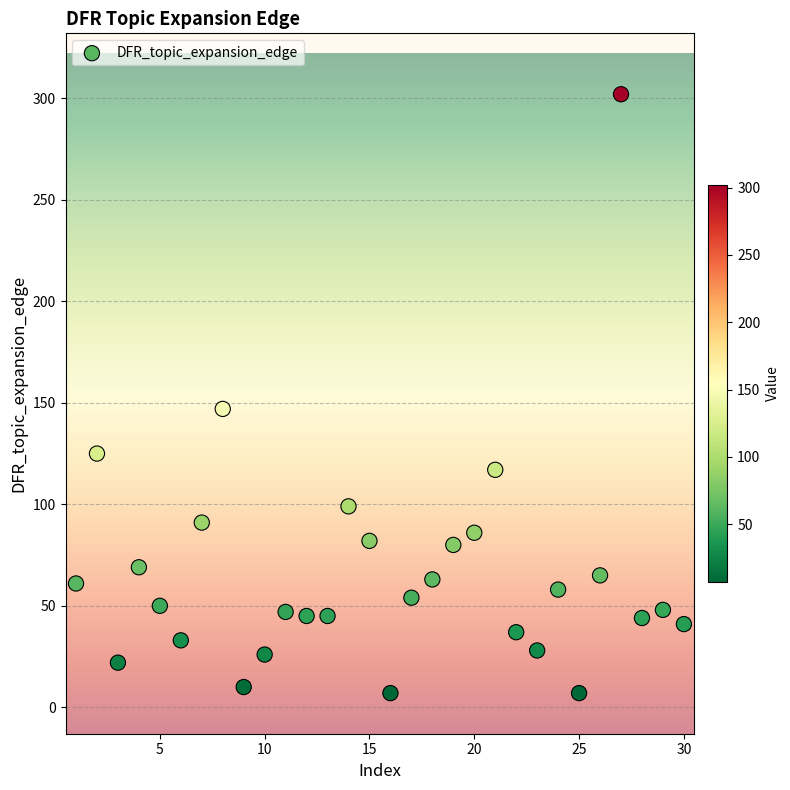

What Y value in the scatter plot is closest to 154?

147